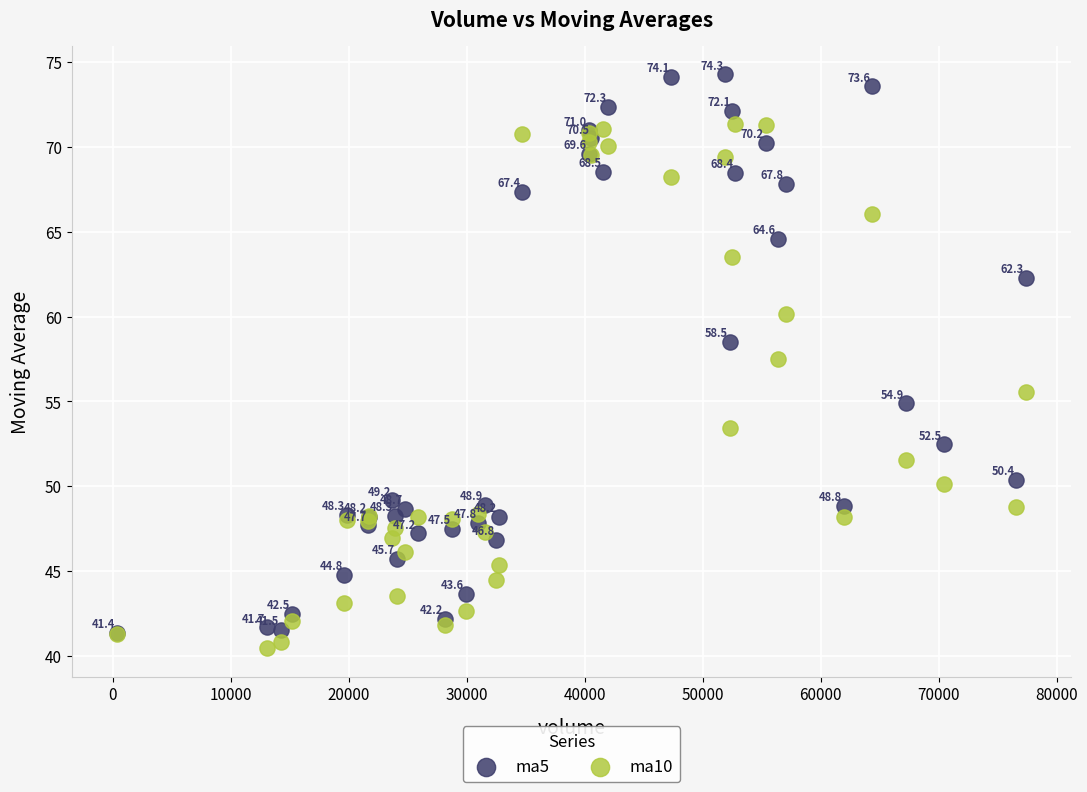

Which series has the widest spread of Y values?

ma5